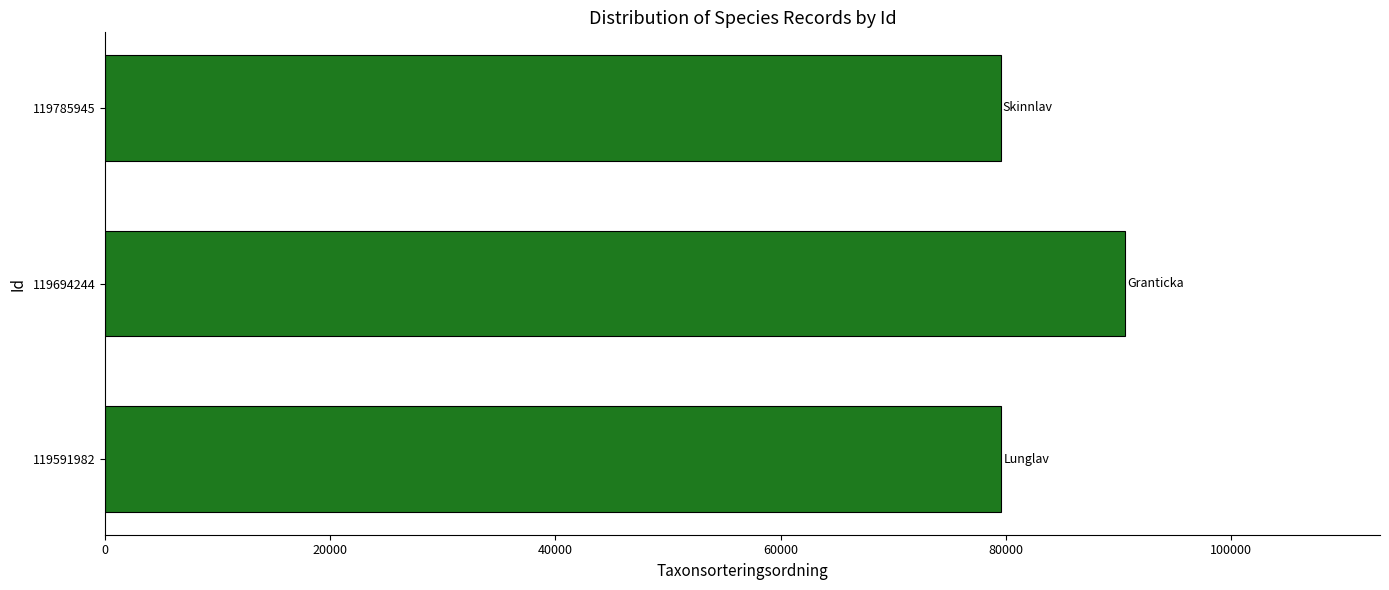

Where is the data nearest to the value 85053?

119591982